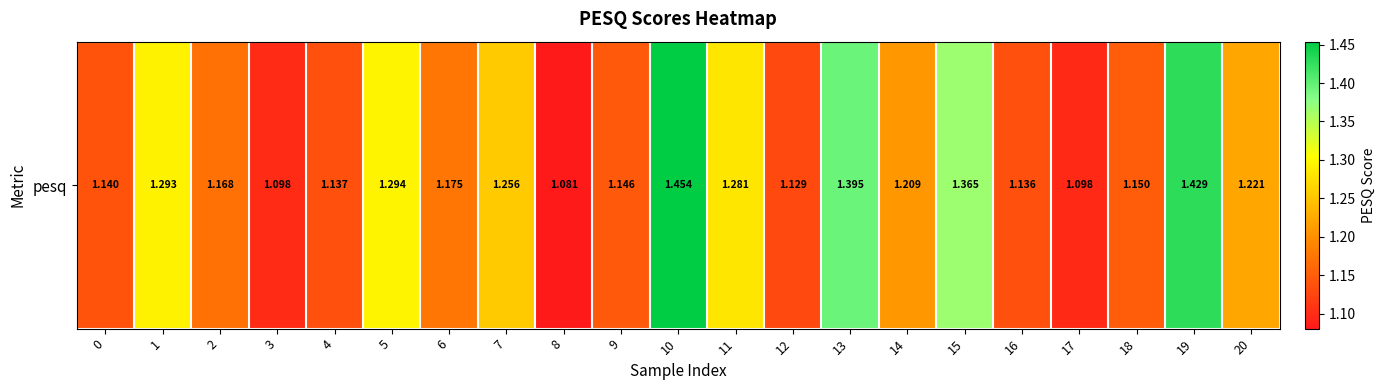

What is the minimum value shown in the chart?

1.1